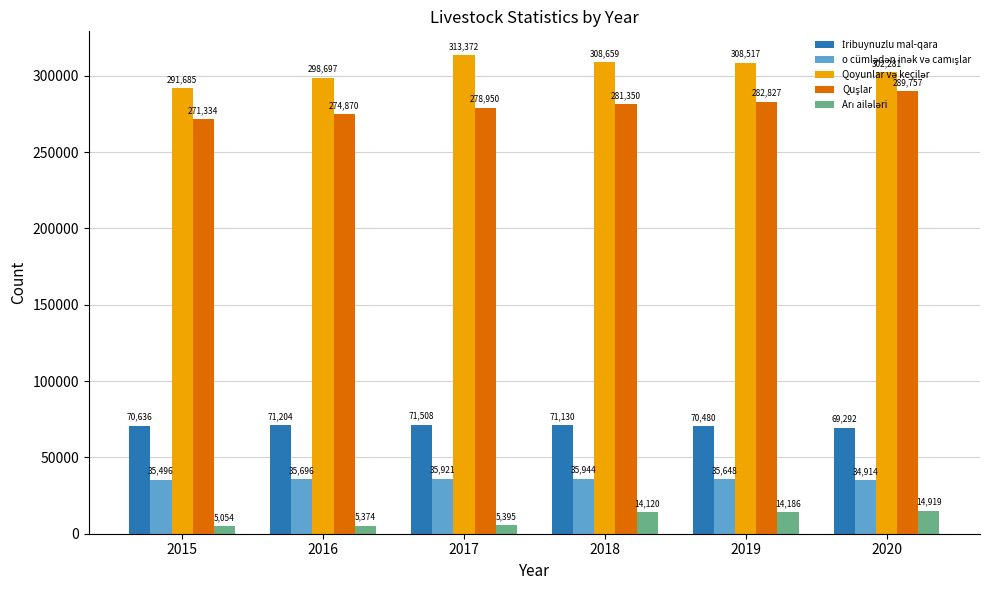

What is the difference between the highest and lowest values at 2019?

294331